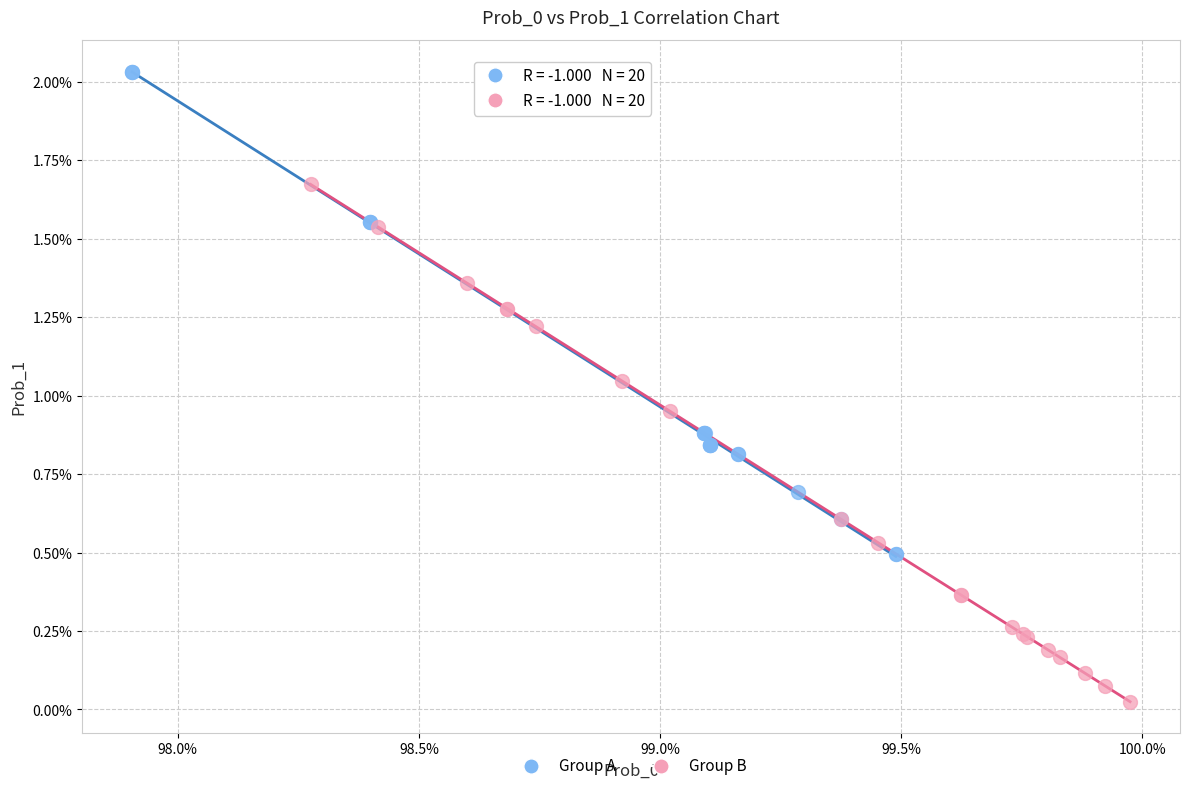

Which series reaches the minimum Y coordinate?

Group B